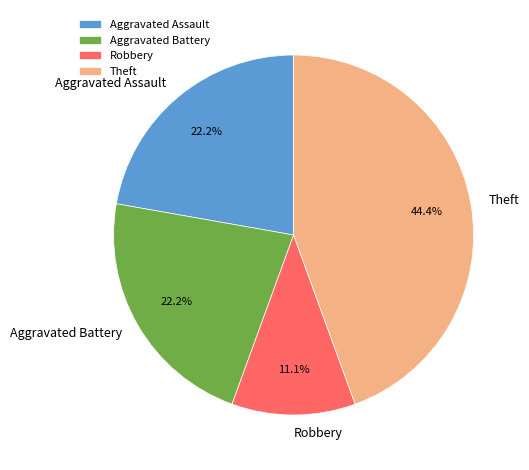

Is there a majority slice in this chart?

No